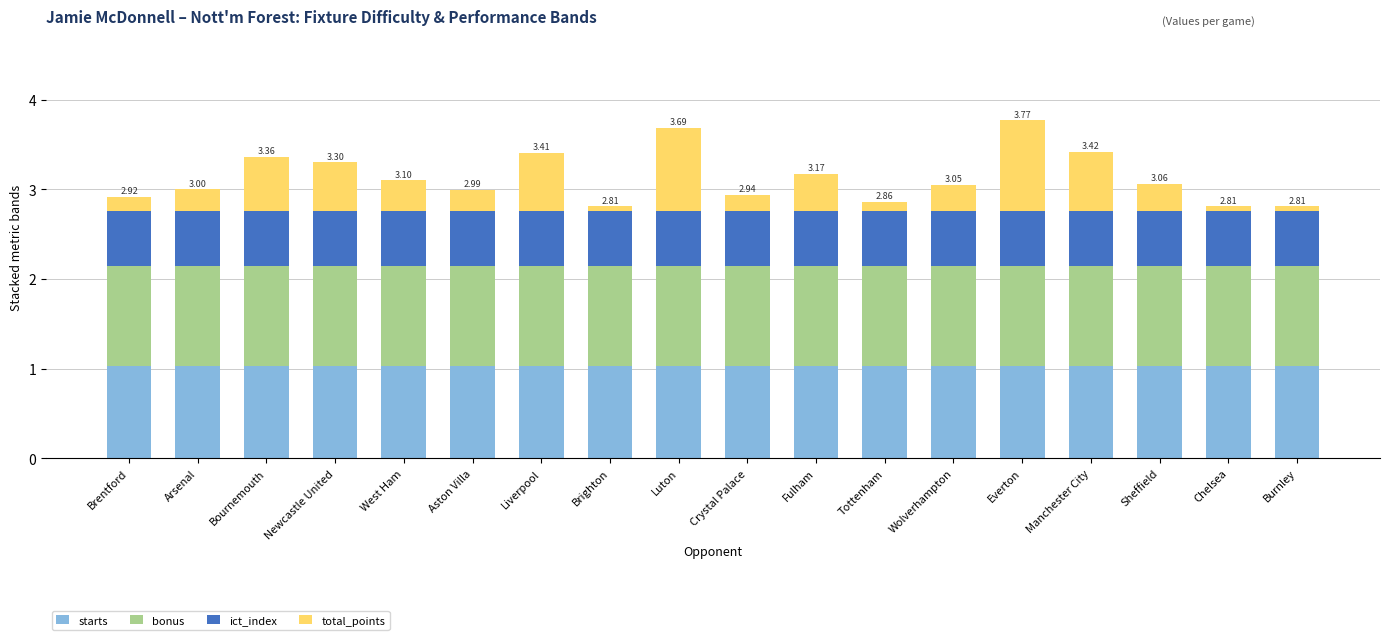

What is the total value across all series at Sheffield?

3.1